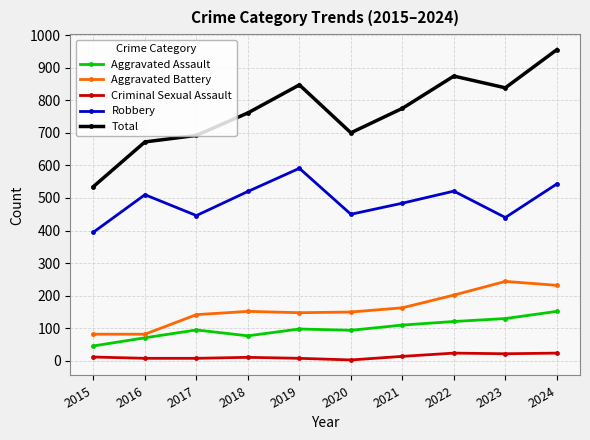

Which series has the widest spread of values?

Total